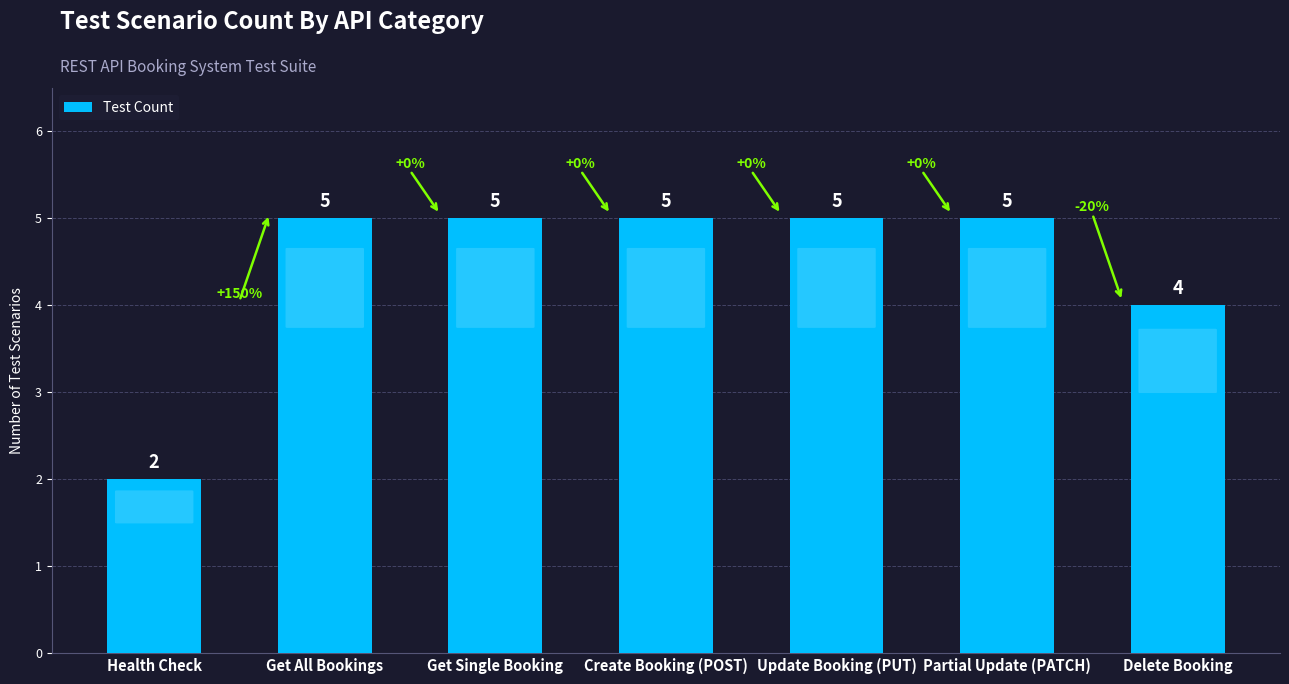

What is the label of the 6th bar from the left?

Partial Update (PATCH)